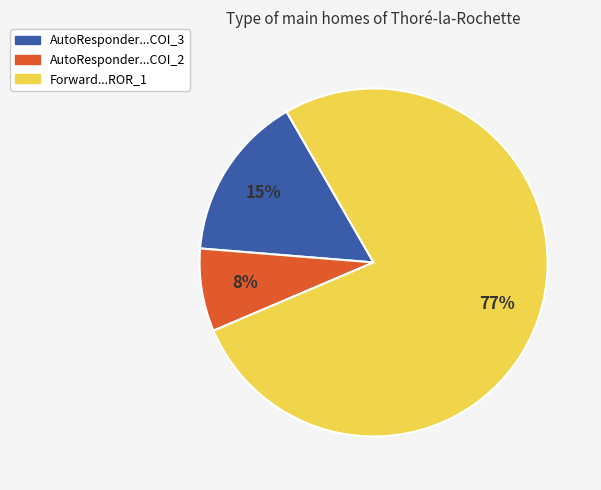

Is there any slice that represents more than half of the pie?

Yes